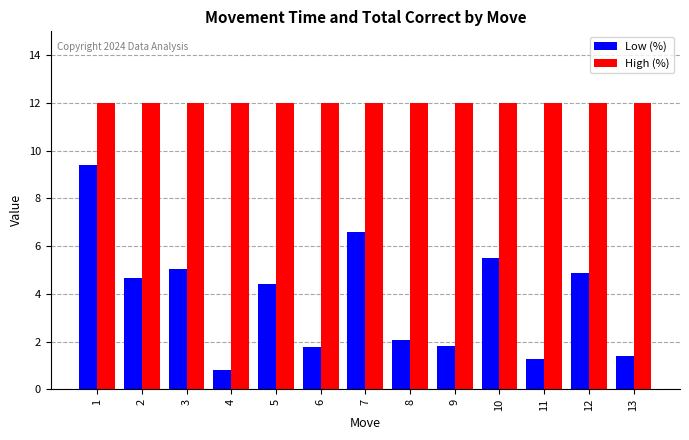

Reading left to right, extract all data points from this chart.

Low (%): 1=9.4	2=4.6	3=5.0	4=0.8	5=4.4	6=1.8	7=6.6	8=2.1	9=1.8	10=5.5	11=1.3	12=4.9	13=1.4
High (%): 1=12.0	2=12.0	3=12.0	4=12.0	5=12.0	6=12.0	7=12.0	8=12.0	9=12.0	10=12.0	11=12.0	12=12.0	13=12.0